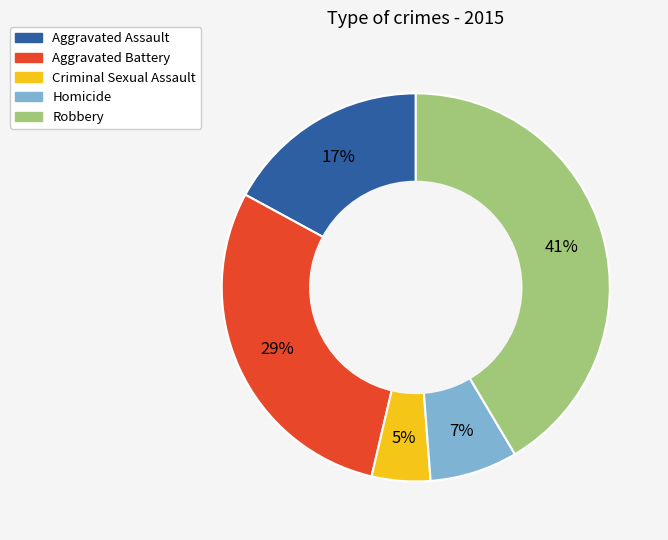

What is the ratio of the value at Aggravated Assault to the value at Robbery?

0.4